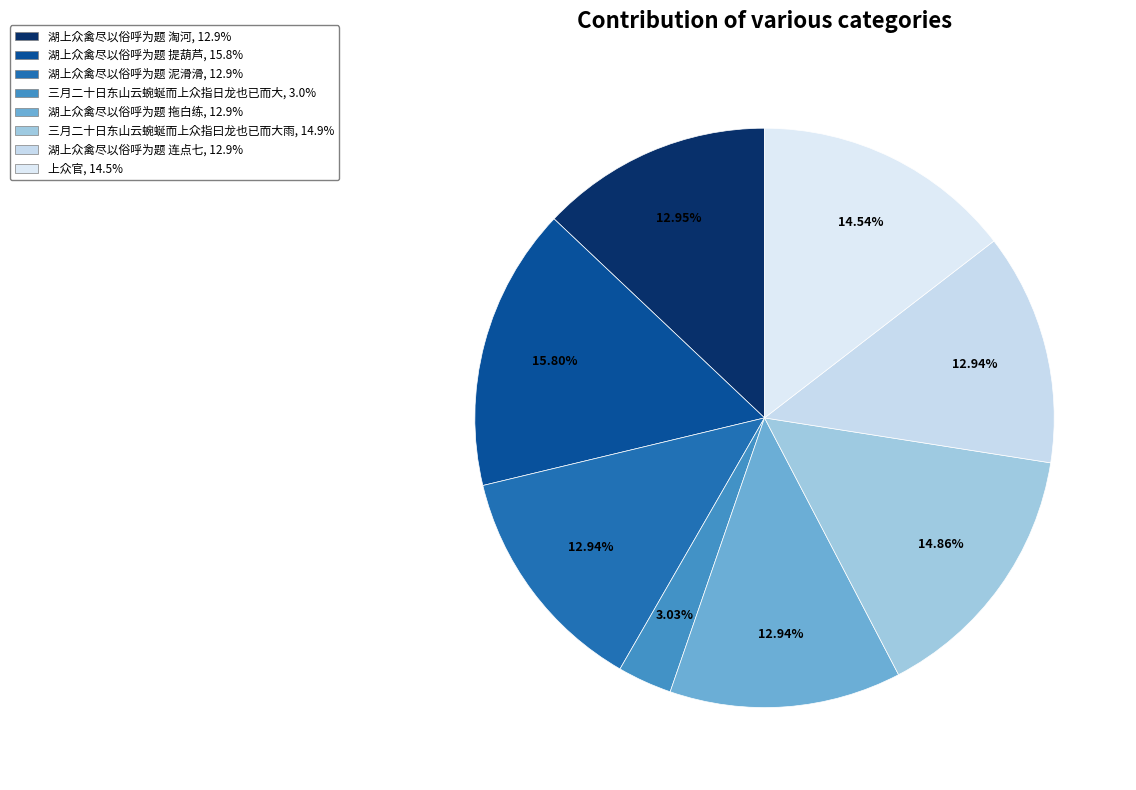

What is the smallest slice in the pie chart?

三月二十日东山云蜿蜒而上众指日龙也已而大